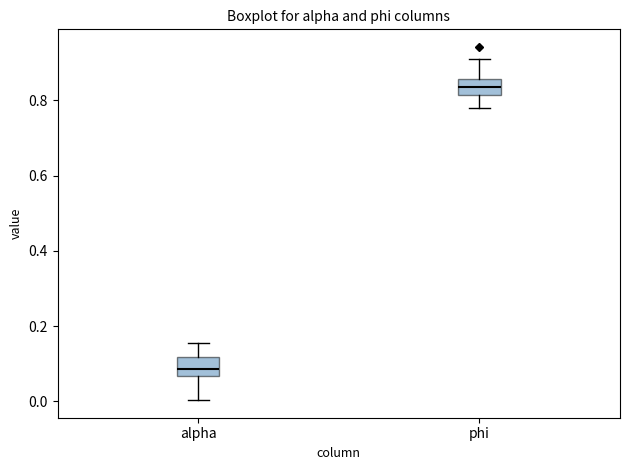

Reading left to right, read every box against the y-axis: the position of its median line, the range the box covers, and the ends of its whiskers. The values are not printed on the chart, so give them approximately, as read against the axis.

alpha: median 0.08, box 0.06 to 0.12, whiskers 0.00 to 0.16
phi: median 0.84, box 0.82 to 0.86, whiskers 0.78 to 0.92